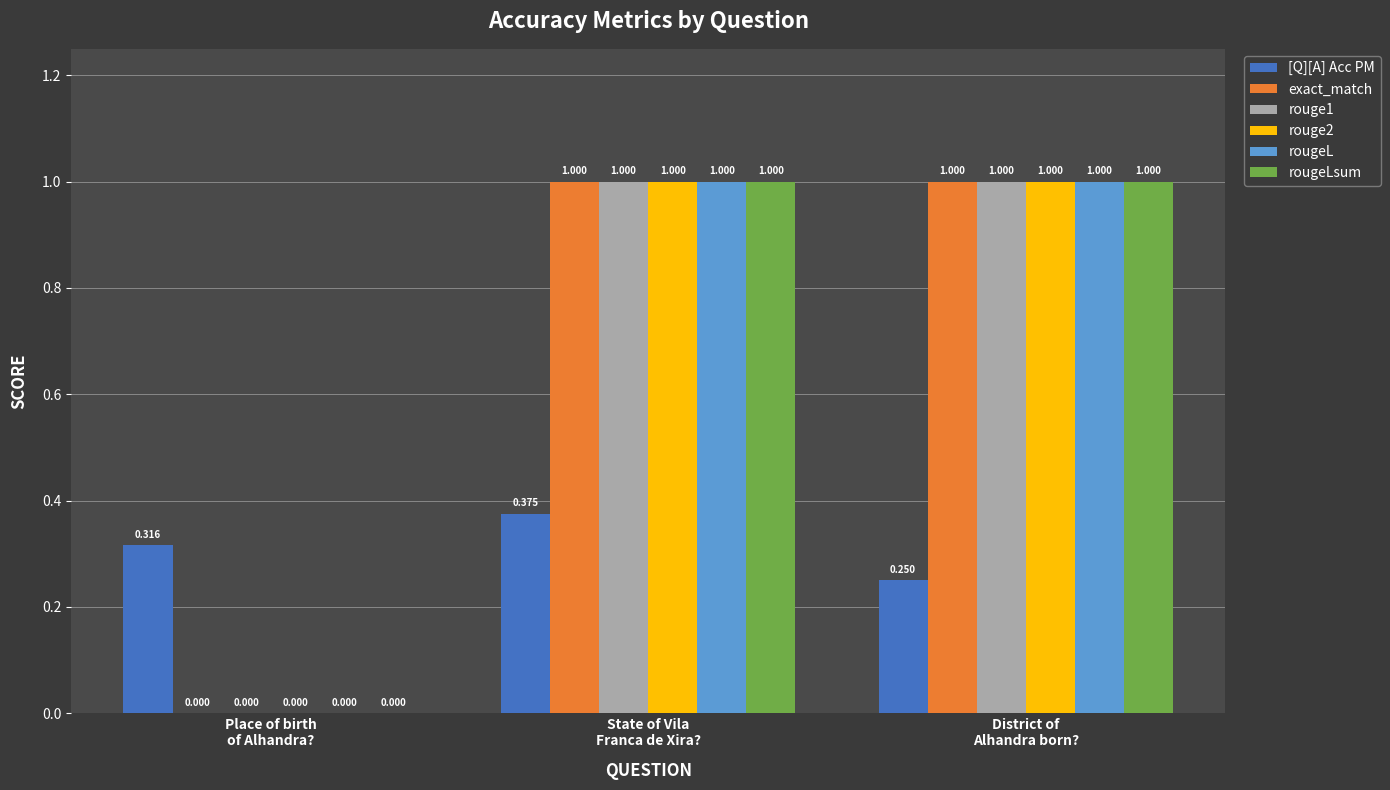

Count the rouge1 values in the range 0 to 1.

3